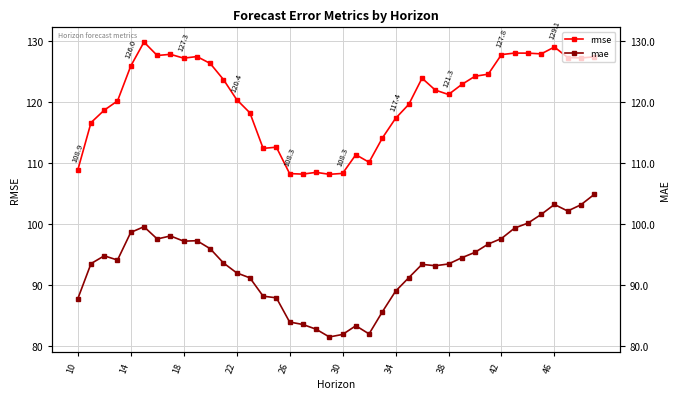

Reading left to right, list all the values displayed in this chart.

rmse: 108.9	116.7	118.7	120.2	126.0	129.9	127.7	127.9	127.3	127.5	126.4	123.7	120.4	118.3	112.4	112.6	108.3	108.2	108.5	108.2	108.3	111.4	110.1	114.1	117.4	119.7	124.0	122.0	121.3	122.9	124.3	124.6	127.8	128.1	128.1	128.0	129.1	127.4	127.3	127.5
mae: 87.7	93.5	94.8	94.1	98.6	99.5	97.5	98.0	97.2	97.2	95.9	93.6	92.0	91.1	88.1	87.9	83.9	83.5	82.7	81.4	81.8	83.3	81.9	85.5	88.9	91.2	93.4	93.1	93.4	94.4	95.3	96.7	97.6	99.3	100.1	101.6	103.2	102.1	103.2	104.9